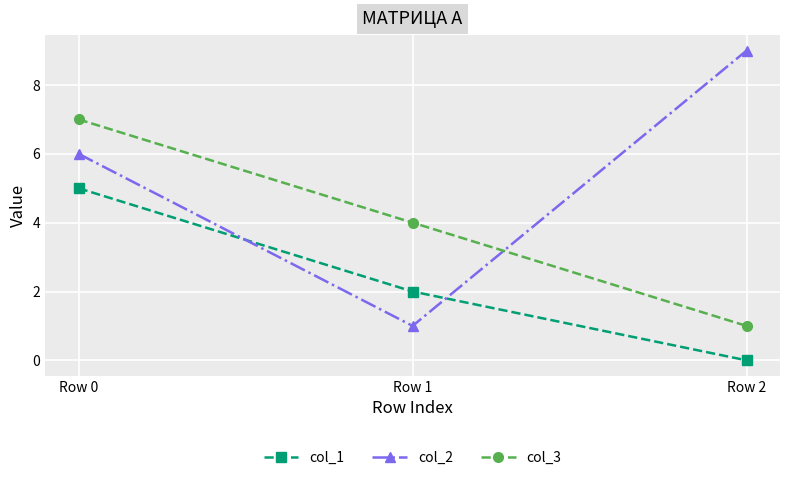

True or false: col_2 has a value of 9 at Row 2.

True